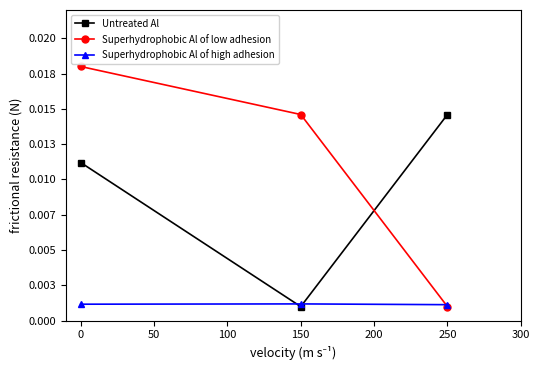

Does the chart have visible grid lines?

No